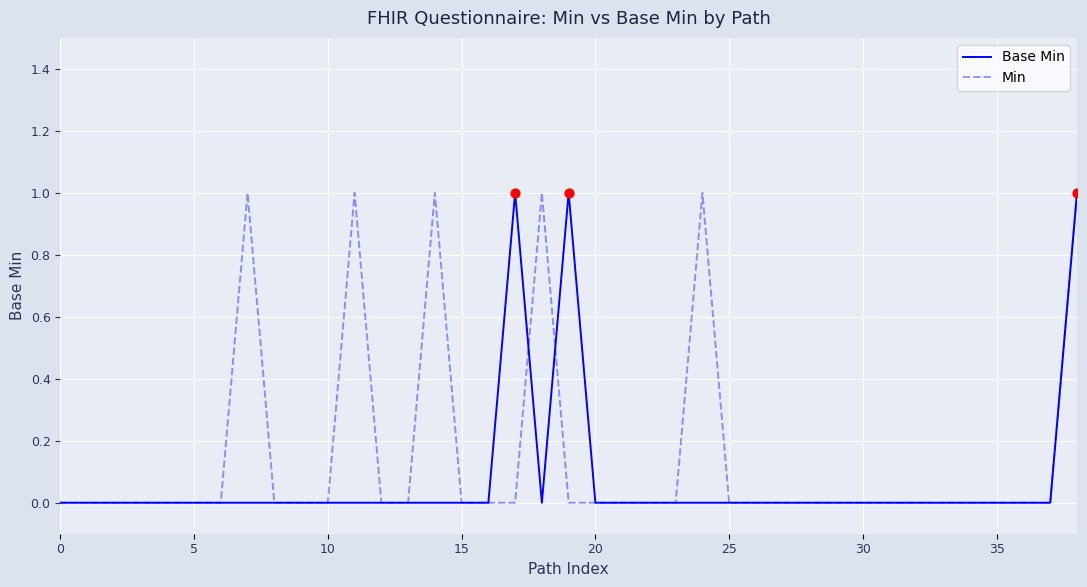

Which series has the largest total across all categories?

Min